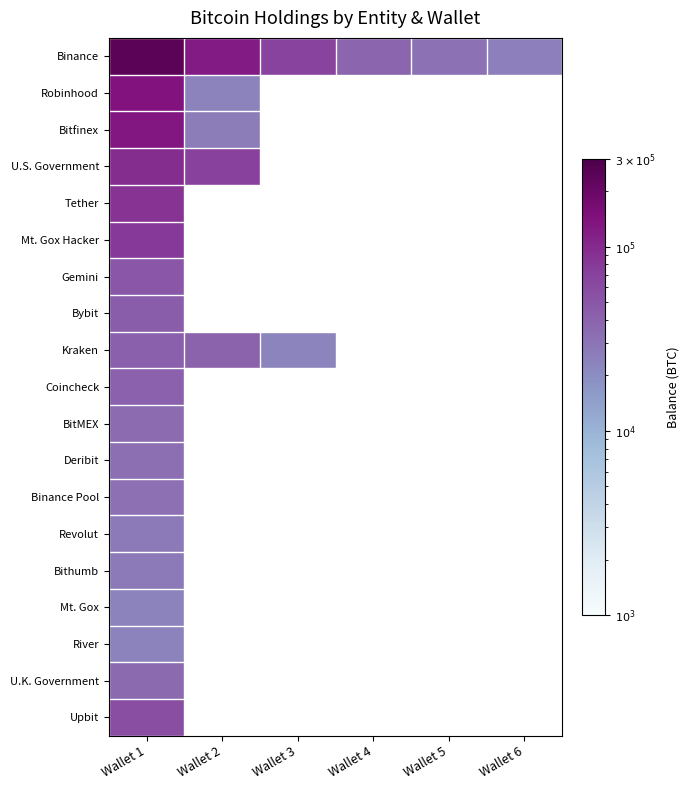

Which category has the highest value in the BitMEX series?

Wallet 1